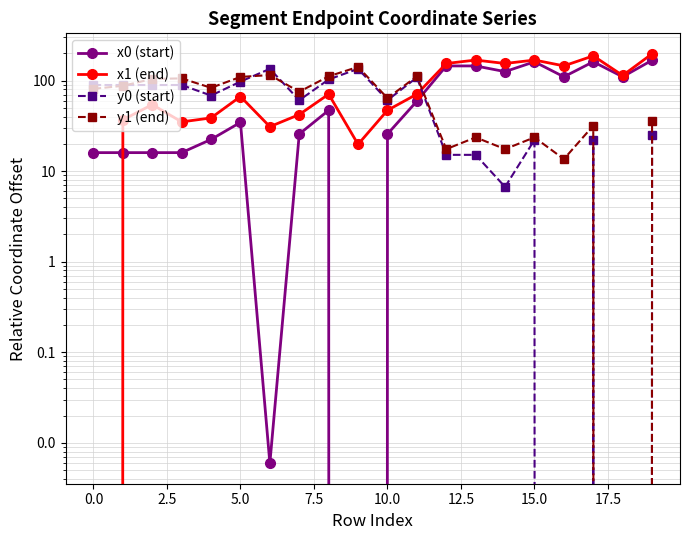

Rank the series at 17 from highest to lowest value.

x1 (end), x0 (start), y1 (end), y0 (start)